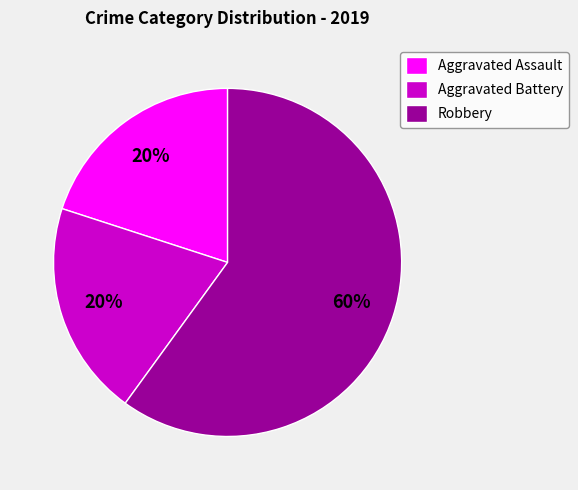

Is it true that Aggravated Assault is 20% of the pie?

True